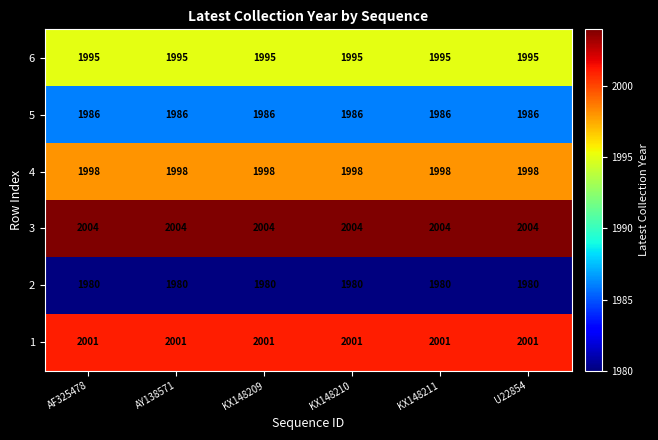

Is it true that 3 equals 2004 at U22854?

True